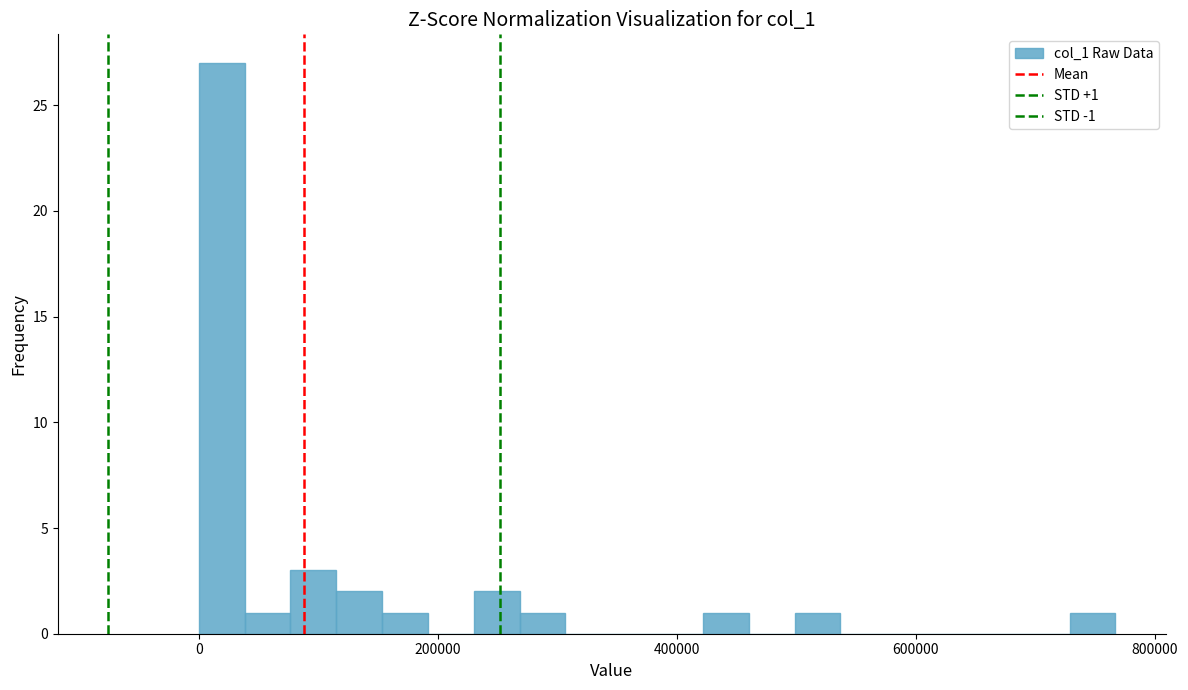

Read against the x-axis, roughly where is the centre of the tallest bar?

20000